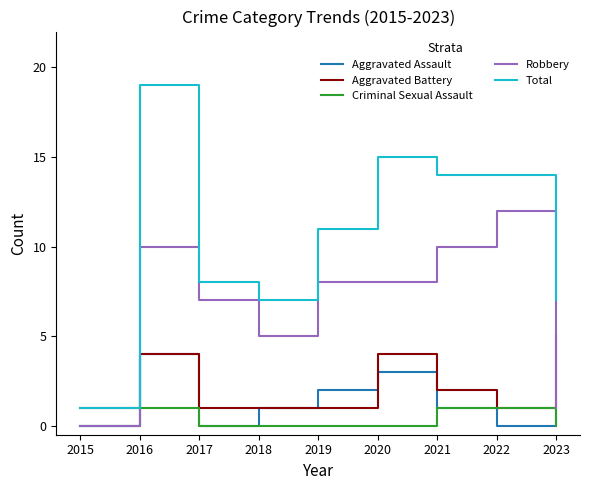

What is the difference between the second highest and second lowest values in the Total series?

8